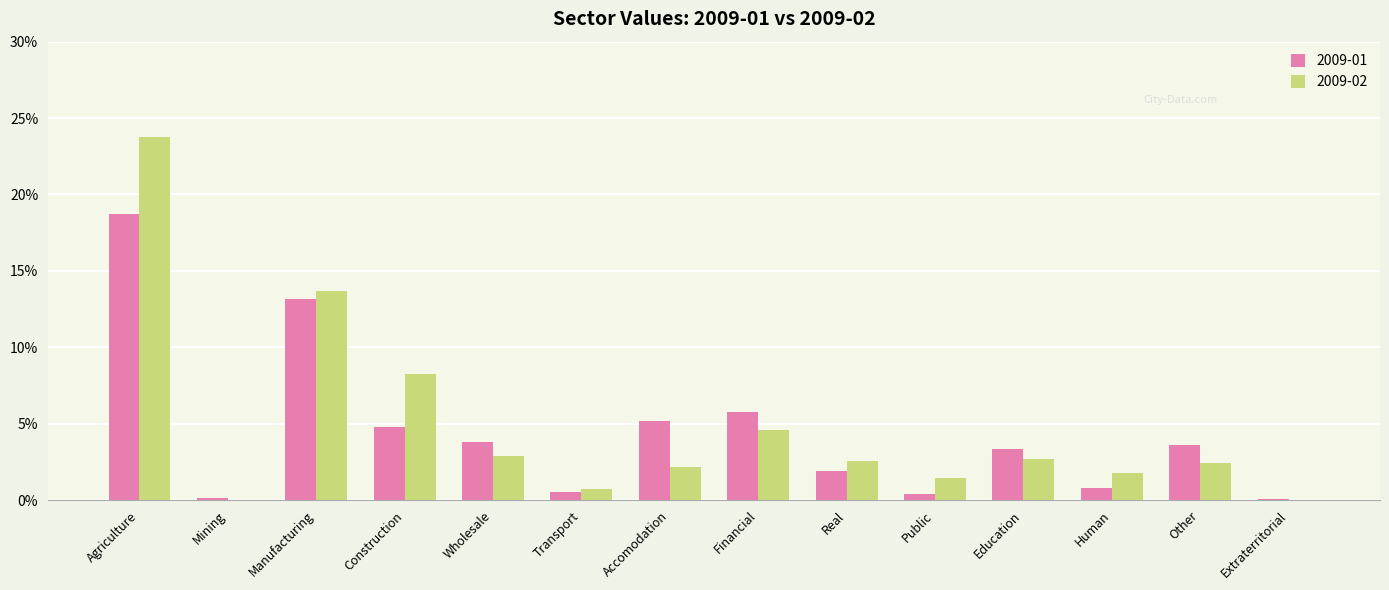

Are the bars horizontal?

No